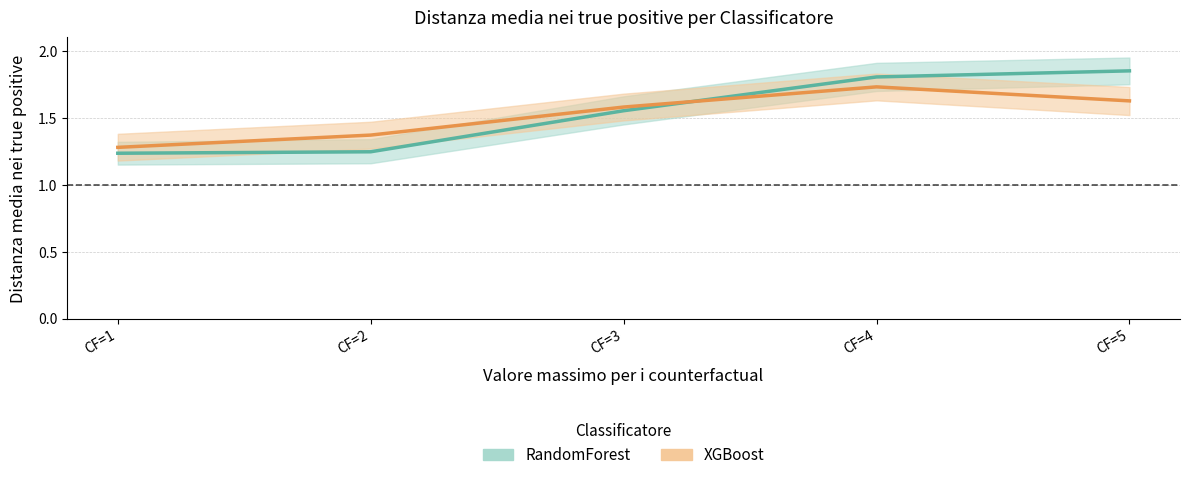

At how many categories does at least one series exceed 1?

5